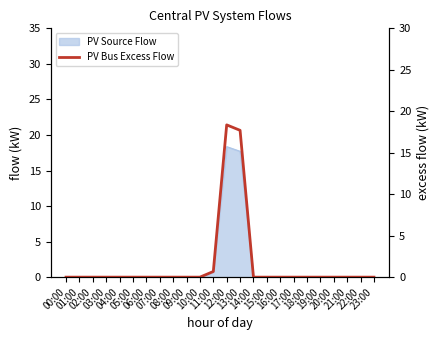

What is the label of the 22nd point from the right?

02:00